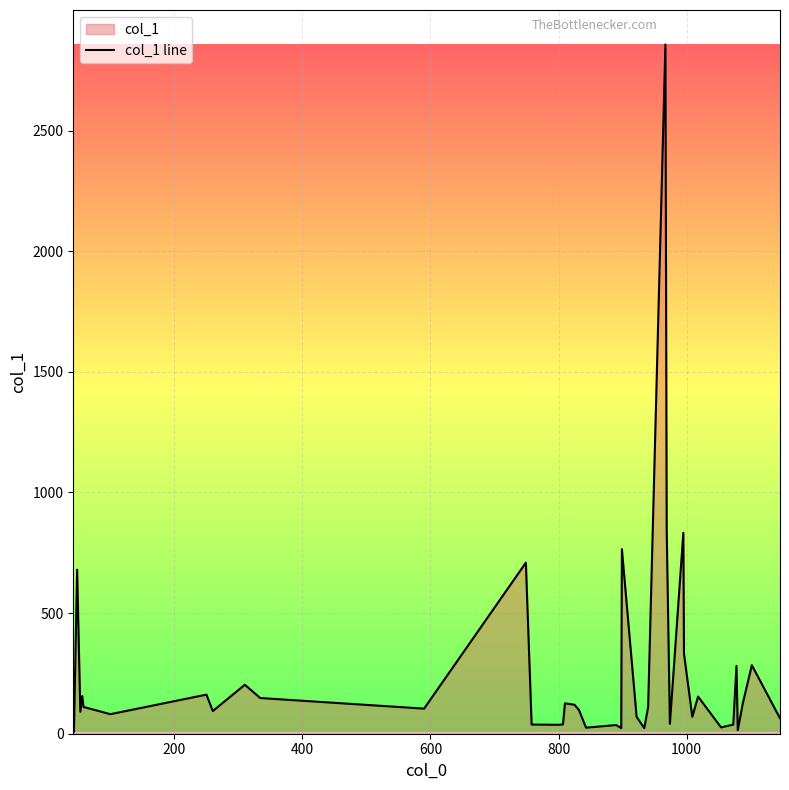

What is the difference between the maximum and minimum values?

2849